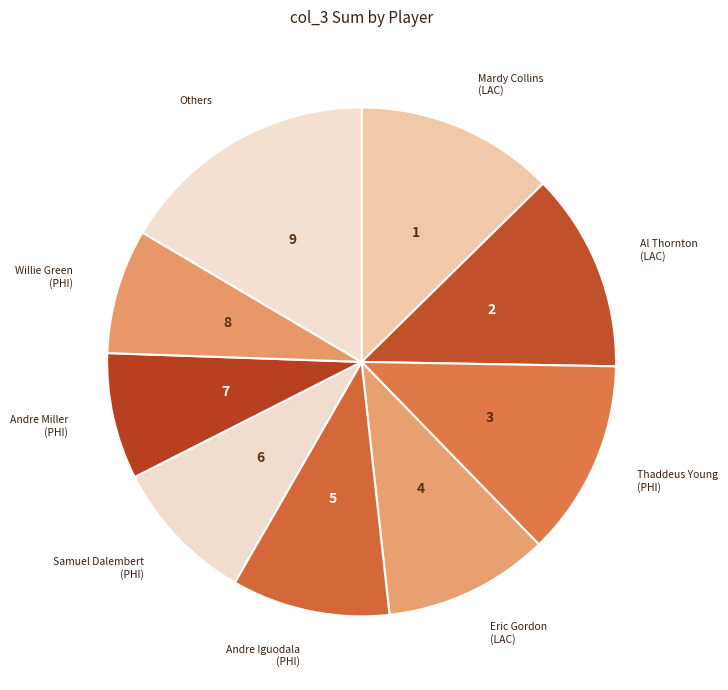

What is the largest slice in the pie chart?

Others